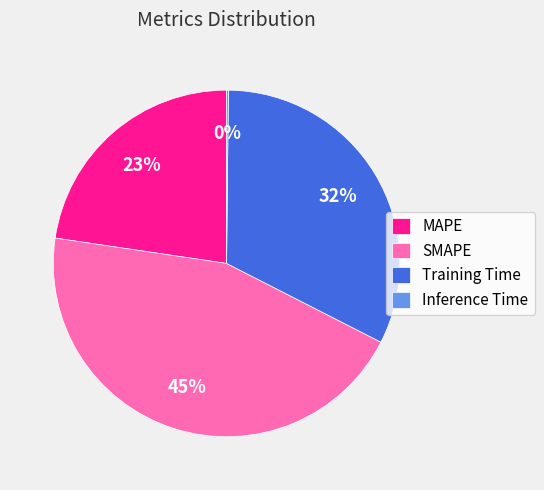

The MAPE slice represents 9% of the pie. True or false?

False